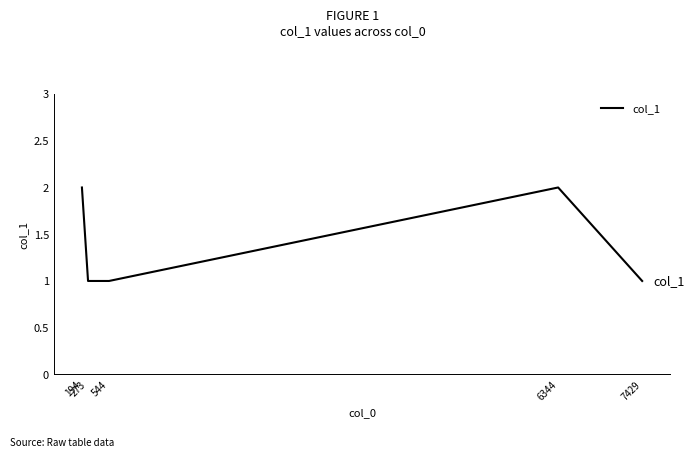

How many categories are shown in the chart?

5